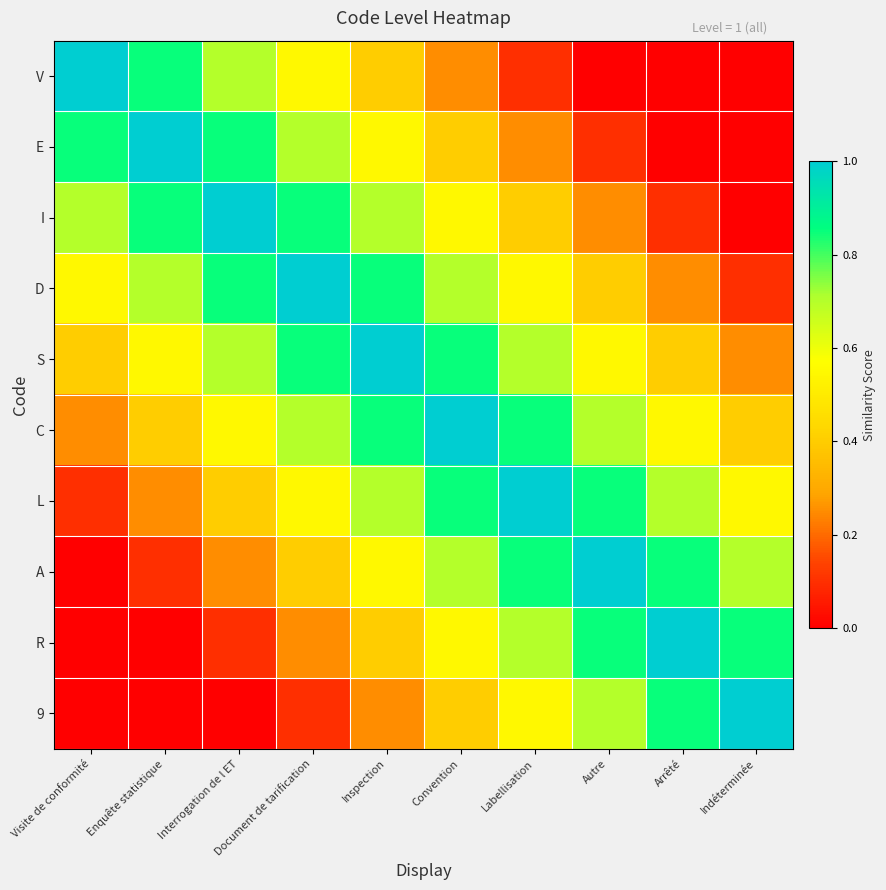

Reading left to right, list all the values displayed in this chart.

V: Visite de conformité=1.0	Enquête statistique=0.8	Interrogation de l ET=0.7	Document de tarification=0.6	Inspection=0.4	Convention=0.2	Labellisation=0.1	Autre=0.0	Arrêté=0.0	Indéterminée=0.0
E: Visite de conformité=0.8	Enquête statistique=1.0	Interrogation de l ET=0.8	Document de tarification=0.7	Inspection=0.6	Convention=0.4	Labellisation=0.2	Autre=0.1	Arrêté=0.0	Indéterminée=0.0
I: Visite de conformité=0.7	Enquête statistique=0.8	Interrogation de l ET=1.0	Document de tarification=0.8	Inspection=0.7	Convention=0.6	Labellisation=0.4	Autre=0.2	Arrêté=0.1	Indéterminée=0.0
D: Visite de conformité=0.6	Enquête statistique=0.7	Interrogation de l ET=0.8	Document de tarification=1.0	Inspection=0.8	Convention=0.7	Labellisation=0.6	Autre=0.4	Arrêté=0.2	Indéterminée=0.1
S: Visite de conformité=0.4	Enquête statistique=0.6	Interrogation de l ET=0.7	Document de tarification=0.8	Inspection=1.0	Convention=0.8	Labellisation=0.7	Autre=0.6	Arrêté=0.4	Indéterminée=0.2
C: Visite de conformité=0.2	Enquête statistique=0.4	Interrogation de l ET=0.6	Document de tarification=0.7	Inspection=0.8	Convention=1.0	Labellisation=0.8	Autre=0.7	Arrêté=0.6	Indéterminée=0.4
L: Visite de conformité=0.1	Enquête statistique=0.2	Interrogation de l ET=0.4	Document de tarification=0.6	Inspection=0.7	Convention=0.8	Labellisation=1.0	Autre=0.8	Arrêté=0.7	Indéterminée=0.6
A: Visite de conformité=0.0	Enquête statistique=0.1	Interrogation de l ET=0.2	Document de tarification=0.4	Inspection=0.6	Convention=0.7	Labellisation=0.8	Autre=1.0	Arrêté=0.8	Indéterminée=0.7
R: Visite de conformité=0.0	Enquête statistique=0.0	Interrogation de l ET=0.1	Document de tarification=0.2	Inspection=0.4	Convention=0.6	Labellisation=0.7	Autre=0.8	Arrêté=1.0	Indéterminée=0.8
9: Visite de conformité=0.0	Enquête statistique=0.0	Interrogation de l ET=0.0	Document de tarification=0.1	Inspection=0.2	Convention=0.4	Labellisation=0.6	Autre=0.7	Arrêté=0.8	Indéterminée=1.0